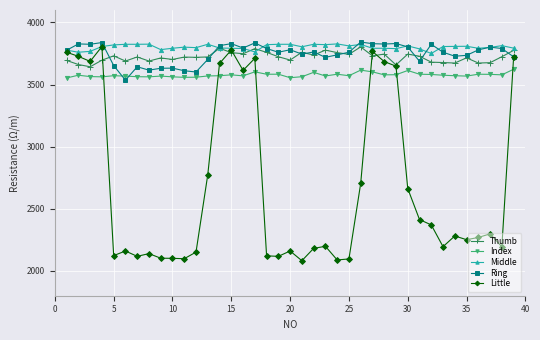

True or false: Middle and Index intersect in this chart.

False